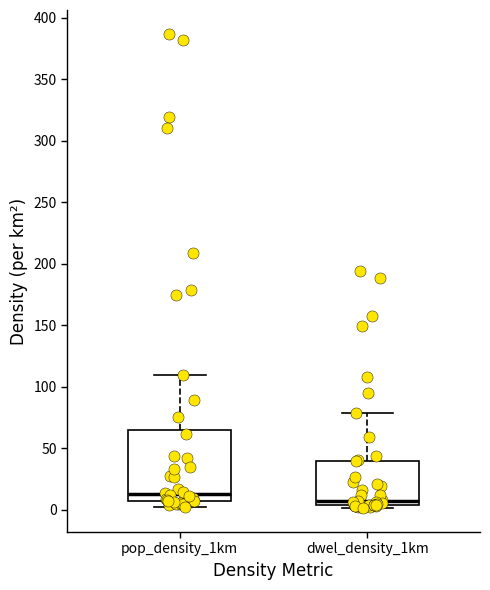

Reading left to right, transcribe this box plot: for each box, give where its median line is, the range the box spans, and where its two whiskers end, as read against the y-axis. The values are not printed on the chart, so give them approximately, as read against the axis.

pop_density_1km: median 15, box 5 to 65, whiskers 0 to 110
dwel_density_1km: median 5 (just above the box's lower edge), box 5 to 40, whiskers 0 to 80